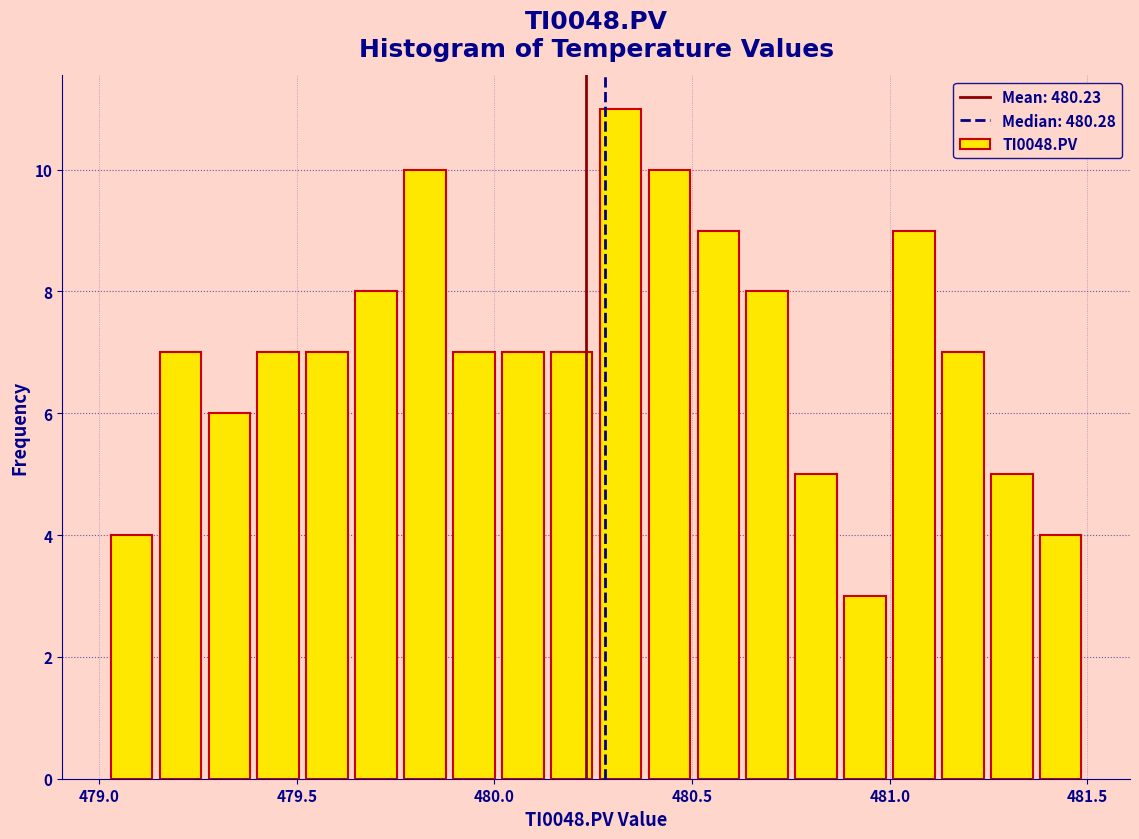

Read against the x-axis, roughly where is the centre of the tallest bar?

480.30